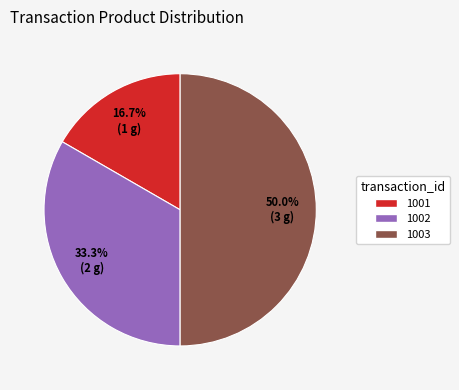

To the nearest percent, what is the difference between the 1003 and 1002 slice percentages?

17%